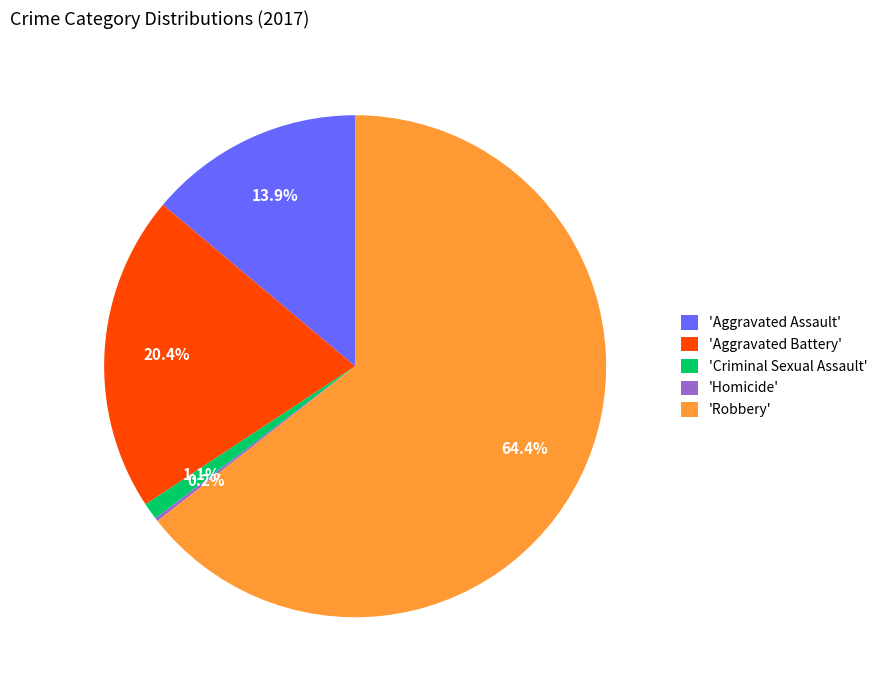

What is the total percentage of 'Aggravated Battery' and 'Robbery'?

84.8%